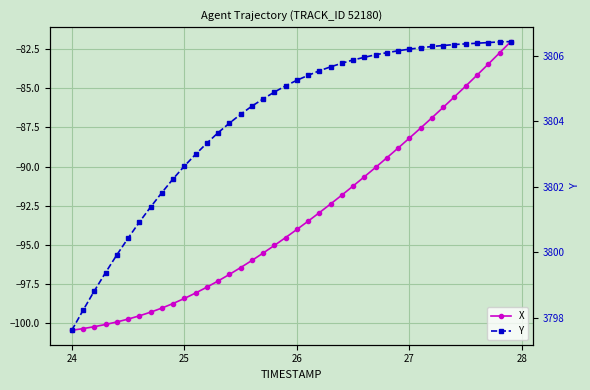

What is the maximum value shown in the chart?

3806.4